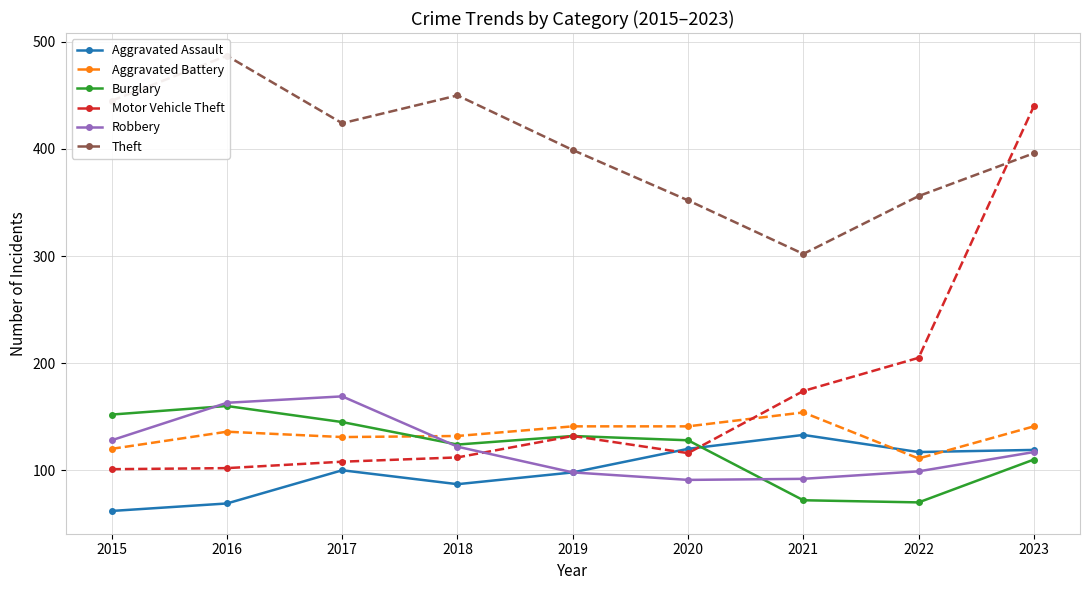

The value of Aggravated Battery at 2021 is 154. True or false?

True